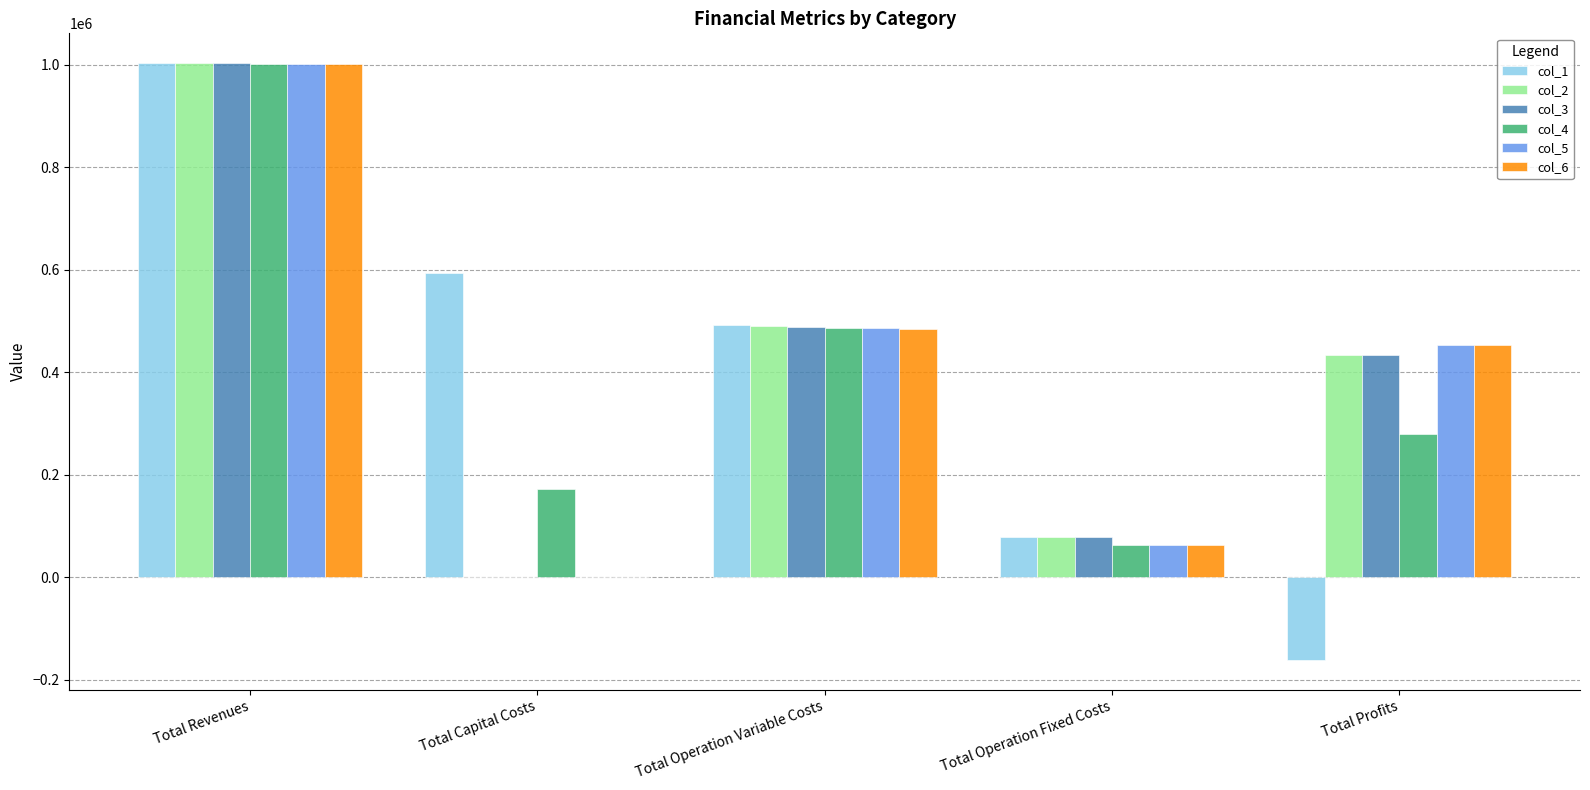

What is the greatest value displayed?

1003486.8